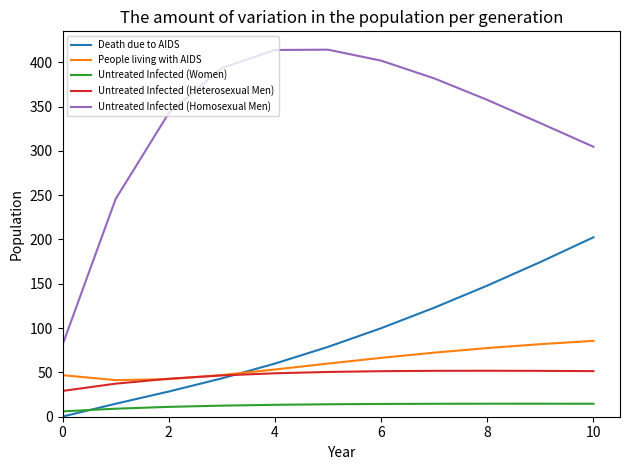

Which series has the largest total across all categories?

Untreated Infected (Homosexual Men)